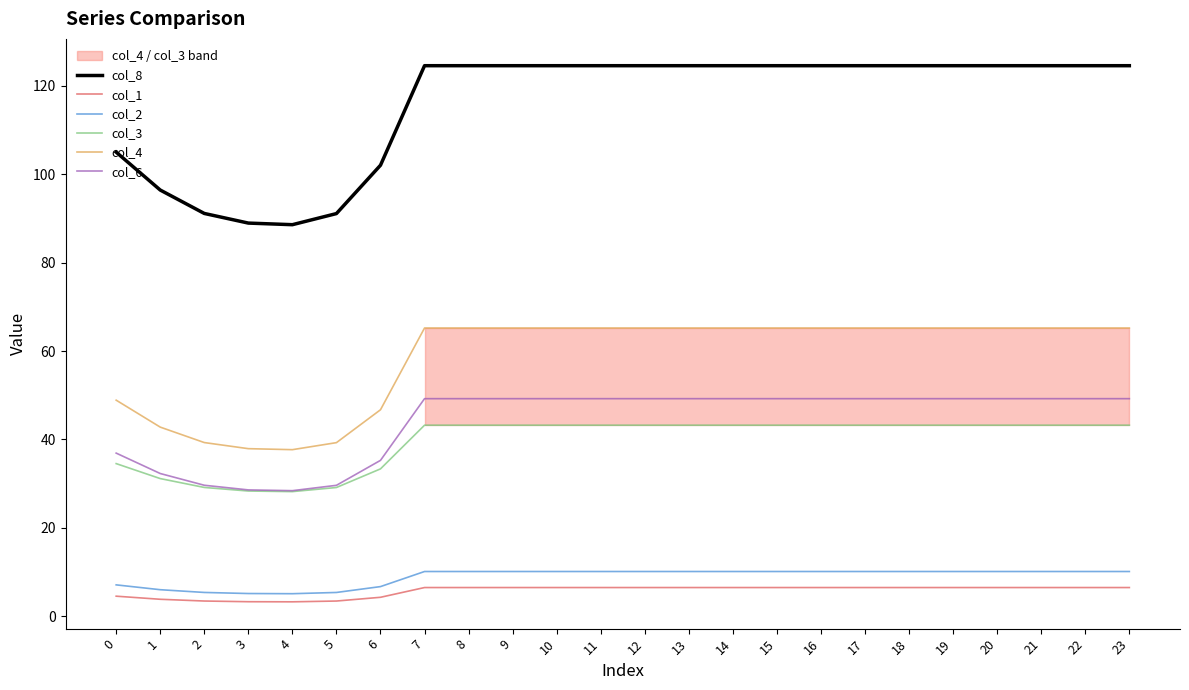

What is the approximate value of col_3 at 23?

43.2